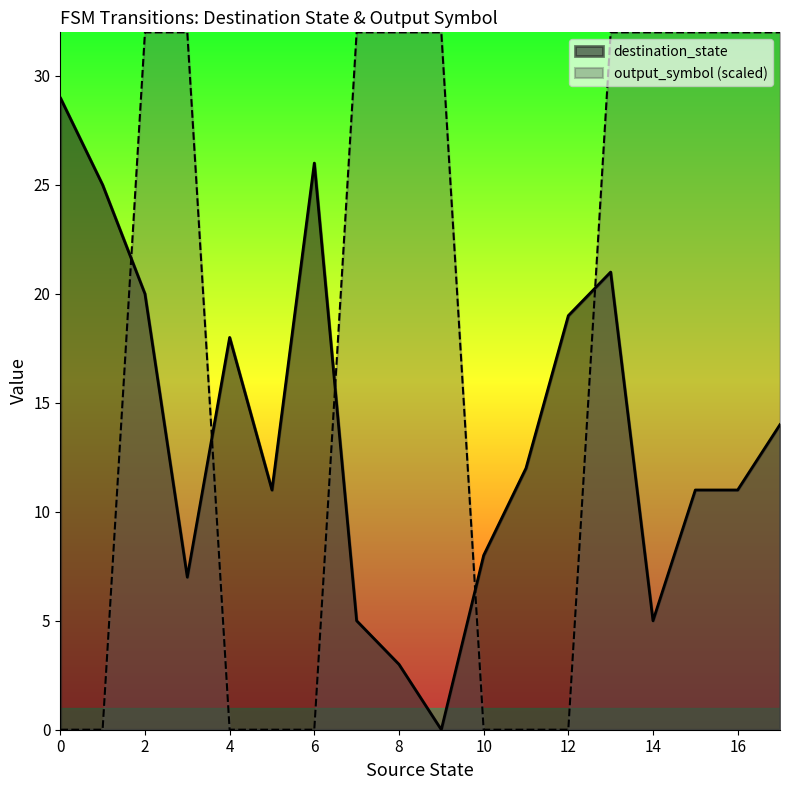

List the series in order of their peak value, lowest first.

destination_state, output_symbol (scaled)